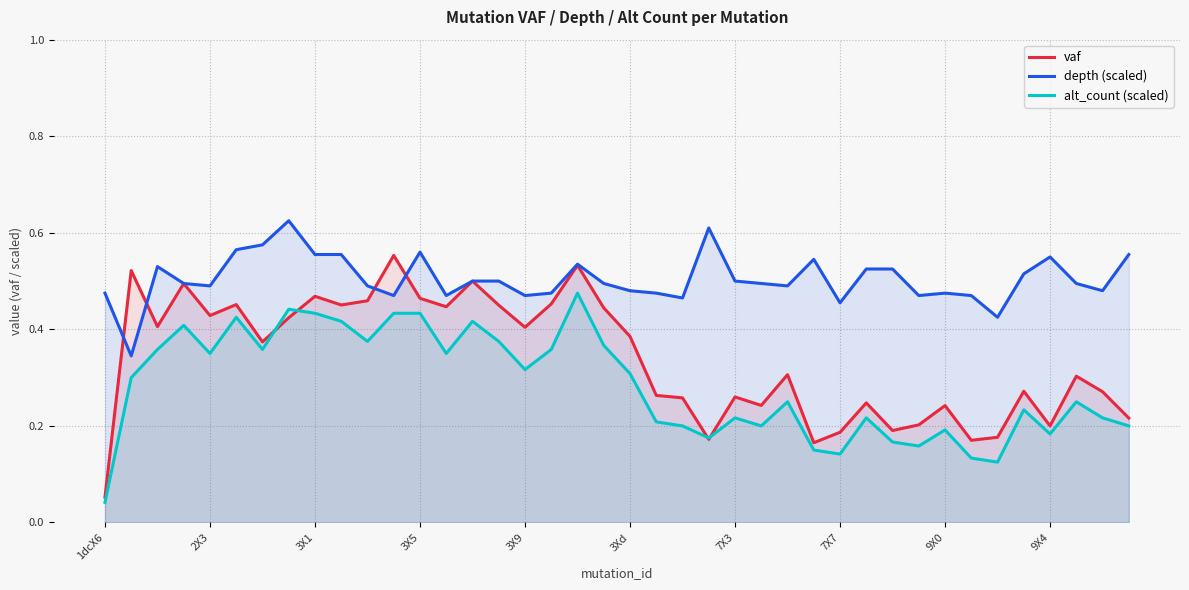

Reading left to right, extract all data points from this chart.

vaf: 0.1	0.5	0.4	0.5	0.4	0.5	0.4	0.4	0.5	0.5	0.5	0.6	0.5	0.4	0.5	0.5	0.4	0.5	0.5	0.4	0.4	0.3	0.3	0.2	0.3	0.2	0.3	0.2	0.2	0.2	0.2	0.2	0.2	0.2	0.2	0.3	0.2	0.3	0.3	0.2
depth (scaled): 0.5	0.3	0.5	0.5	0.5	0.6	0.6	0.6	0.6	0.6	0.5	0.5	0.6	0.5	0.5	0.5	0.5	0.5	0.5	0.5	0.5	0.5	0.5	0.6	0.5	0.5	0.5	0.5	0.5	0.5	0.5	0.5	0.5	0.5	0.4	0.5	0.6	0.5	0.5	0.6
alt_count (scaled): 0.0	0.3	0.4	0.4	0.3	0.4	0.4	0.4	0.4	0.4	0.4	0.4	0.4	0.3	0.4	0.4	0.3	0.4	0.5	0.4	0.3	0.2	0.2	0.2	0.2	0.2	0.2	0.1	0.1	0.2	0.2	0.2	0.2	0.1	0.1	0.2	0.2	0.2	0.2	0.2